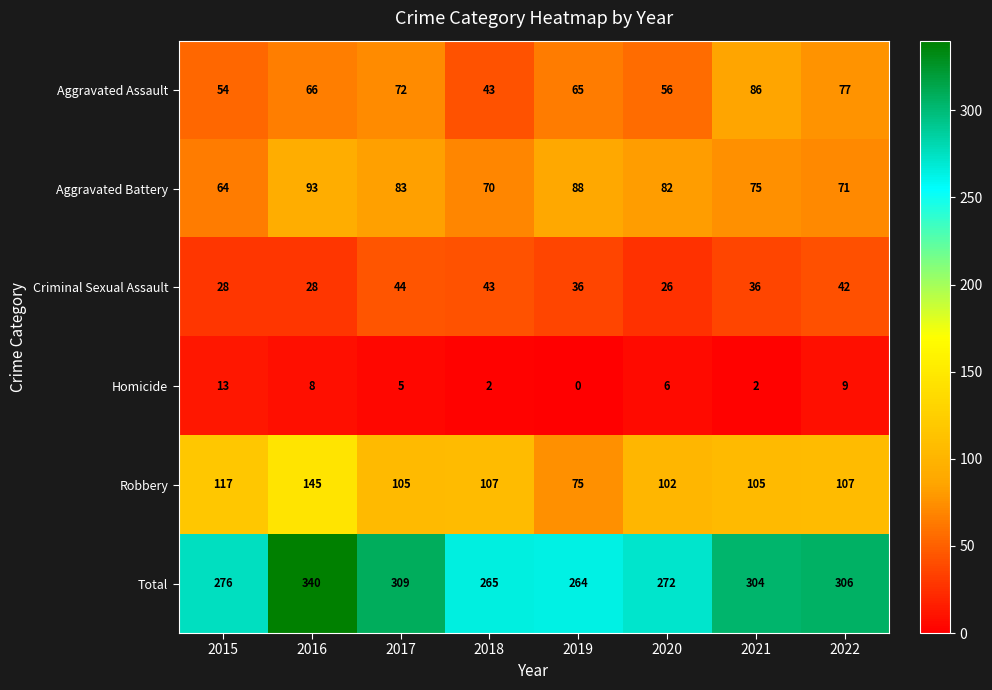

What is the difference between the highest and lowest values at 2017?

304